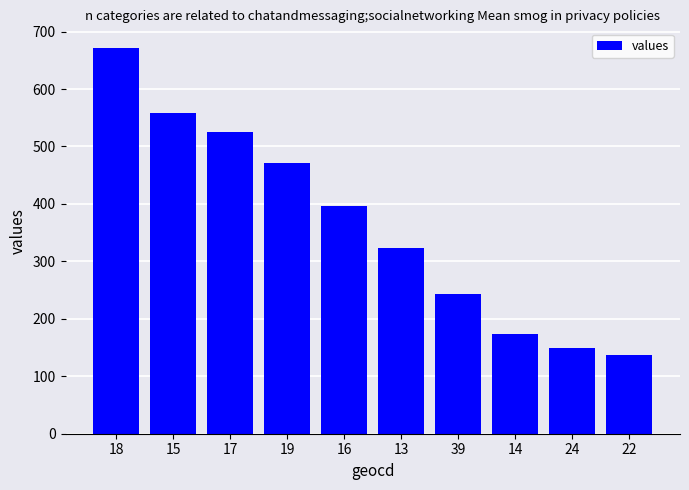

What is the value of the 10th bar from the left?

137